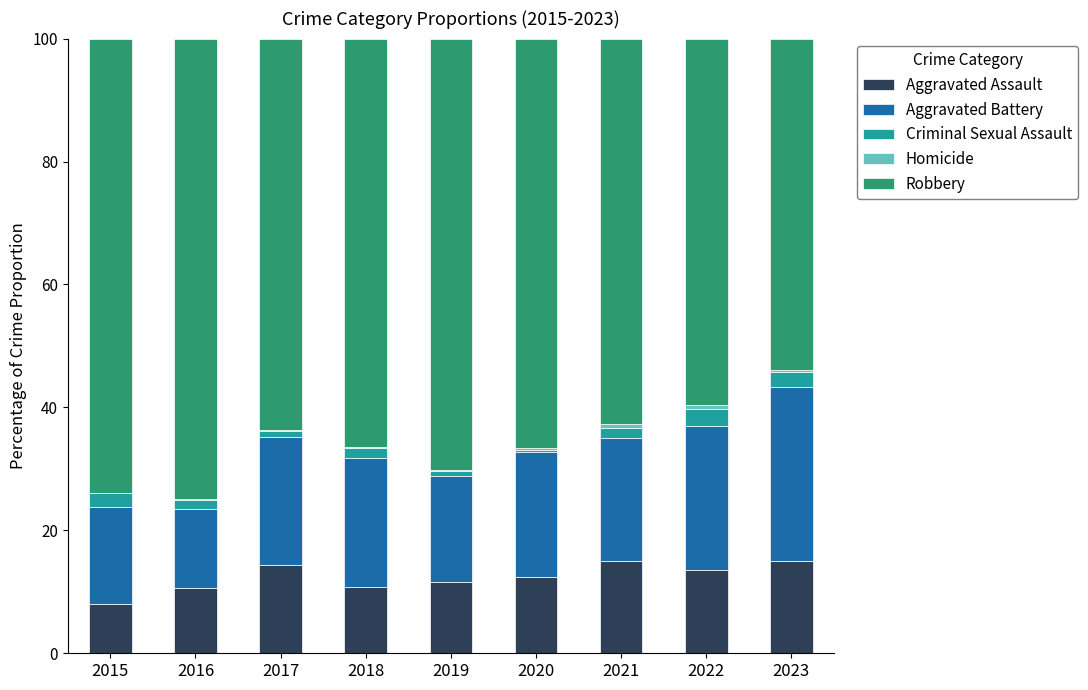

What is the maximum value for Aggravated Assault?

15.1